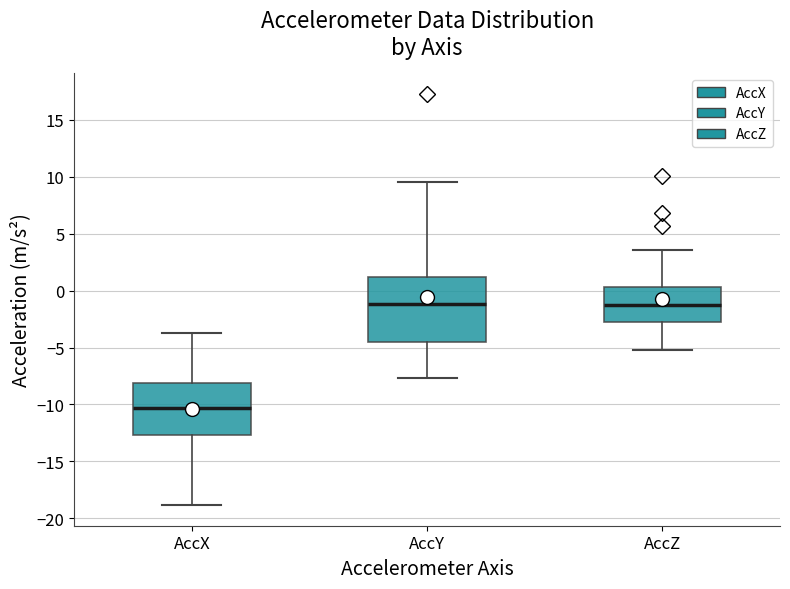

Which box has the lowest median line?

AccX